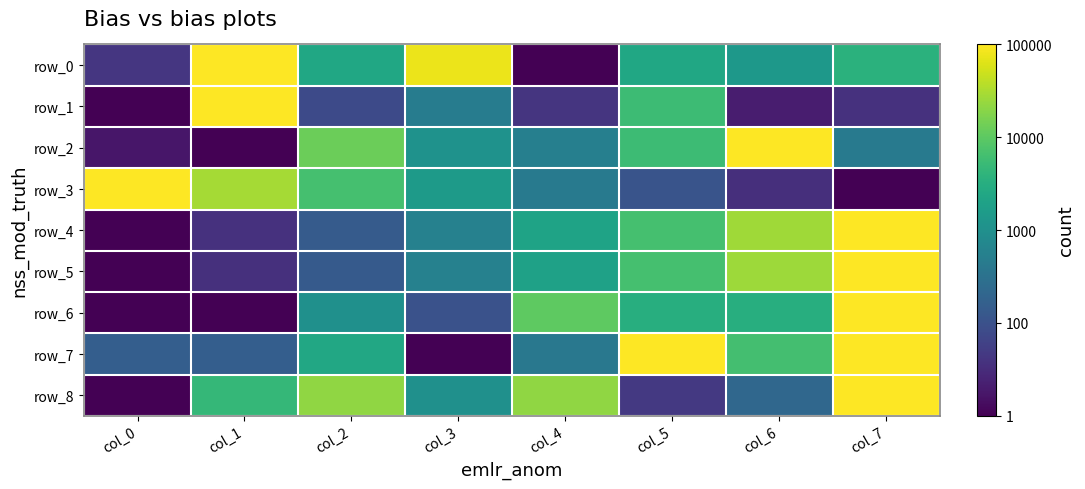

Is the value of row_8 at col_0 greater than the value of row_5 at col_4?

No